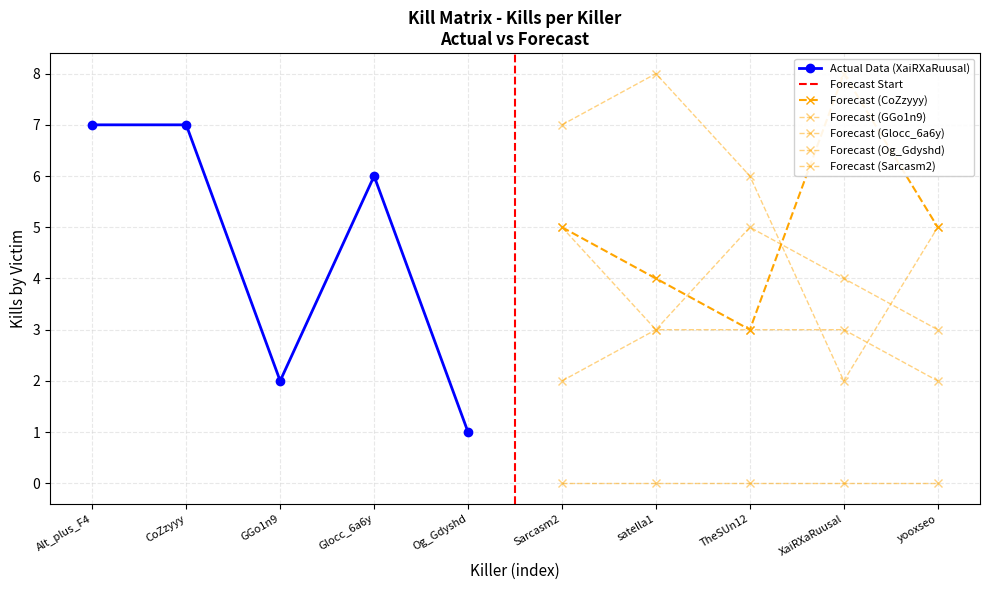

How many values in the Og_Gdyshd series exceed 2?

4